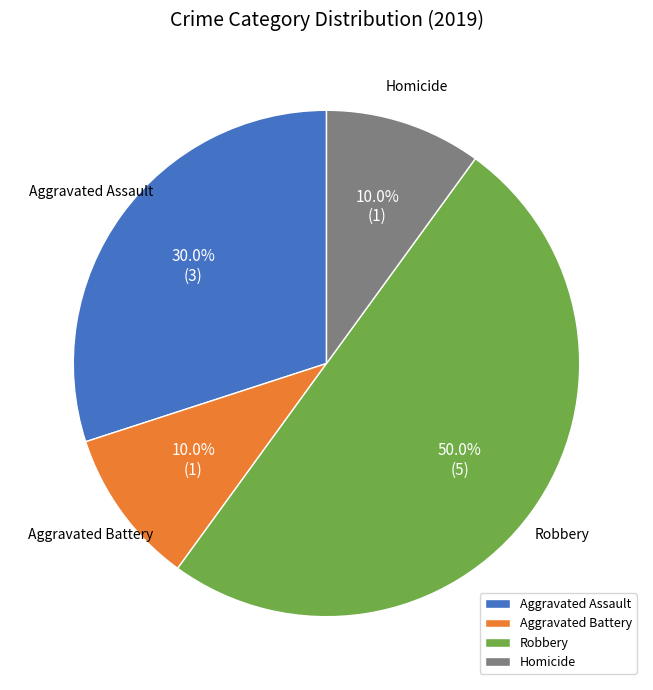

Which category has the biggest portion of the pie?

Robbery